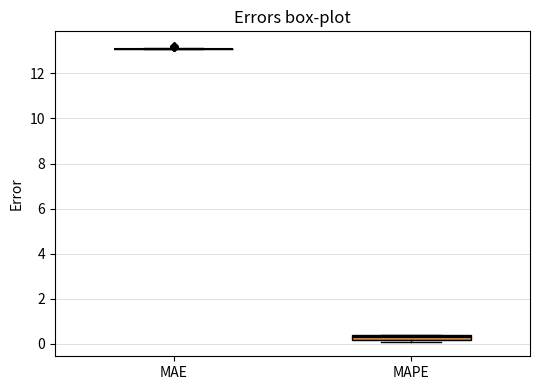

Where is the upper edge of the box for MAPE on the y-axis? The values are not printed on the chart, so give them approximately, as read against the axis.

0.4